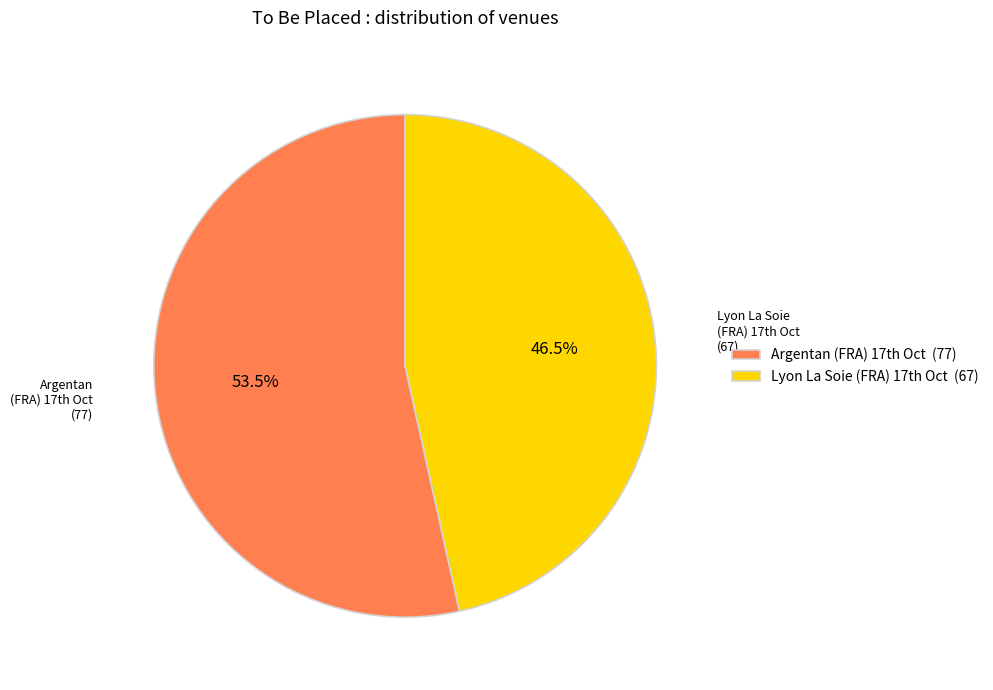

Does any single category account for the majority?

Yes